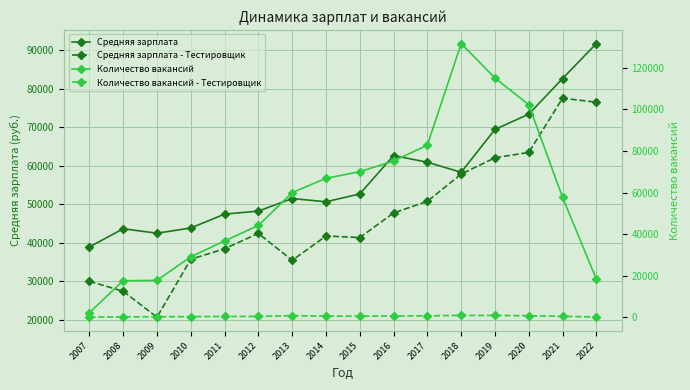

How many distinct data groups are displayed?

4